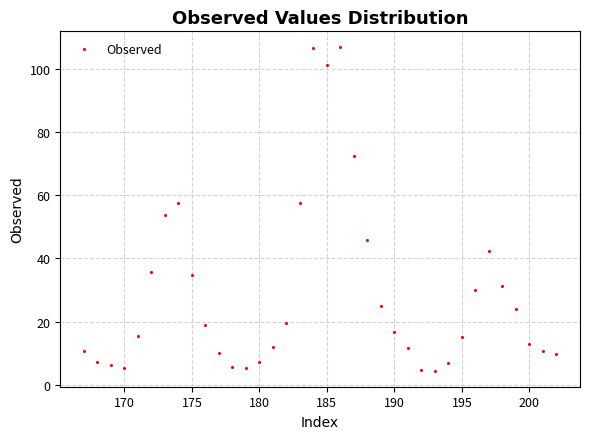

What is the range of Y values (max minus min)?

102.2